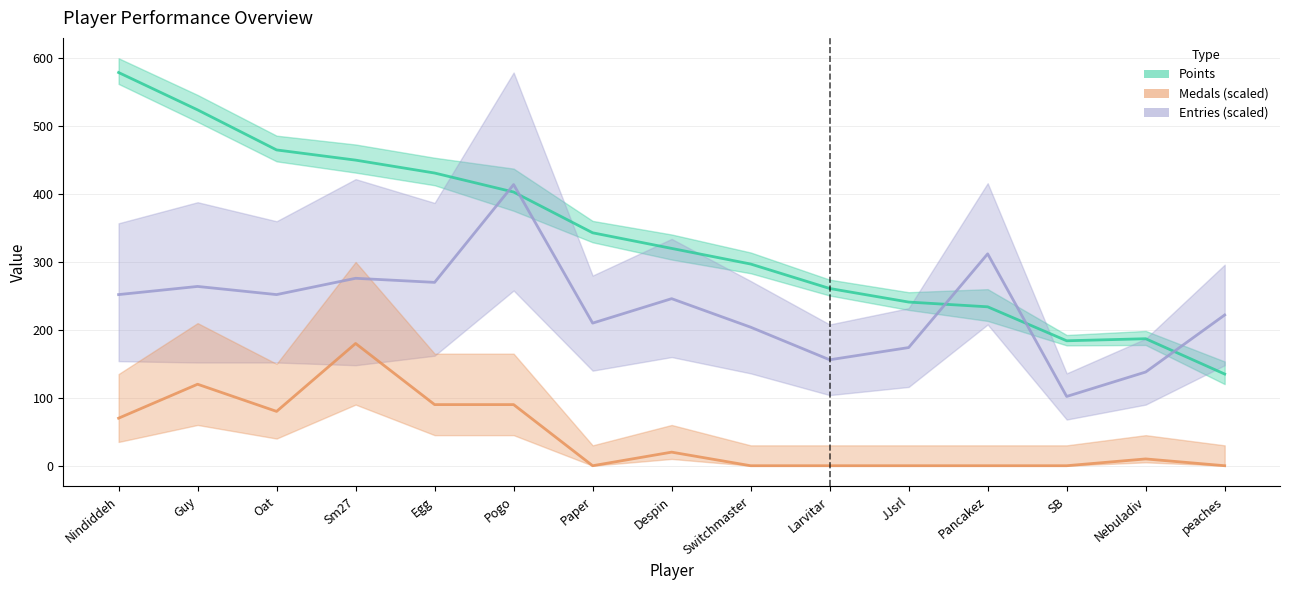

At which category is the sum across all series the highest?

Guy